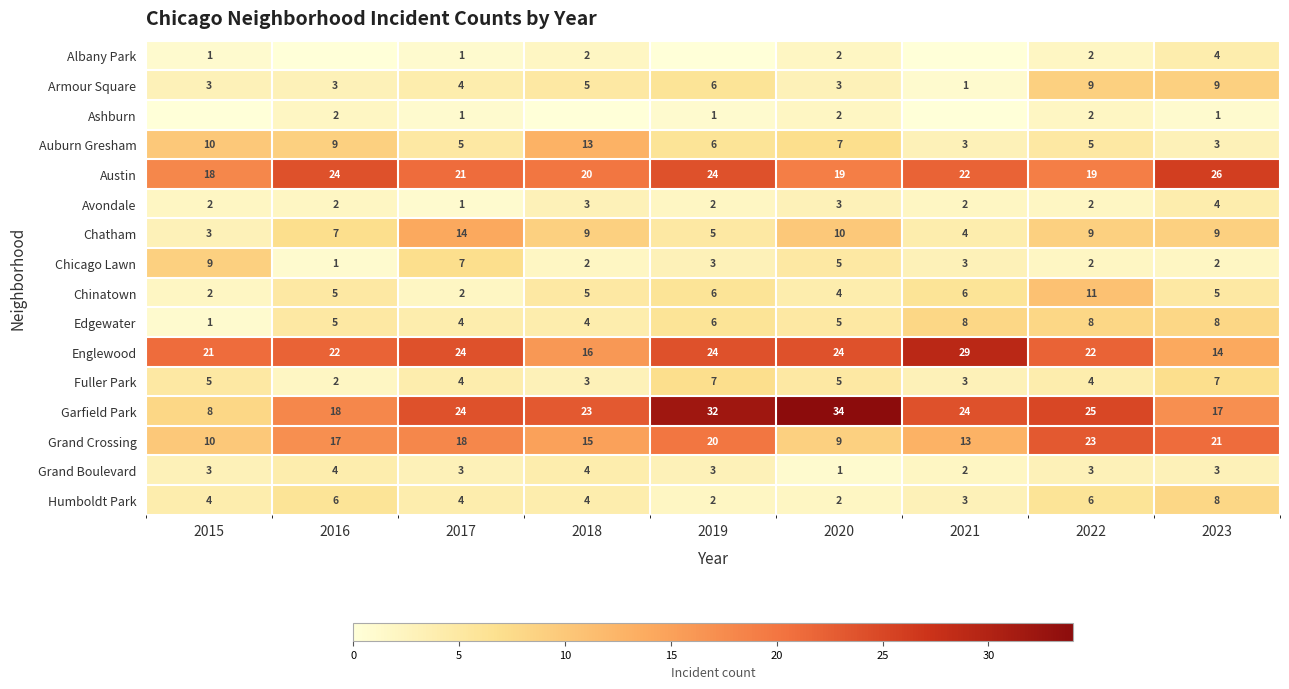

Is it true that Fuller Park equals 1 at 2022?

False